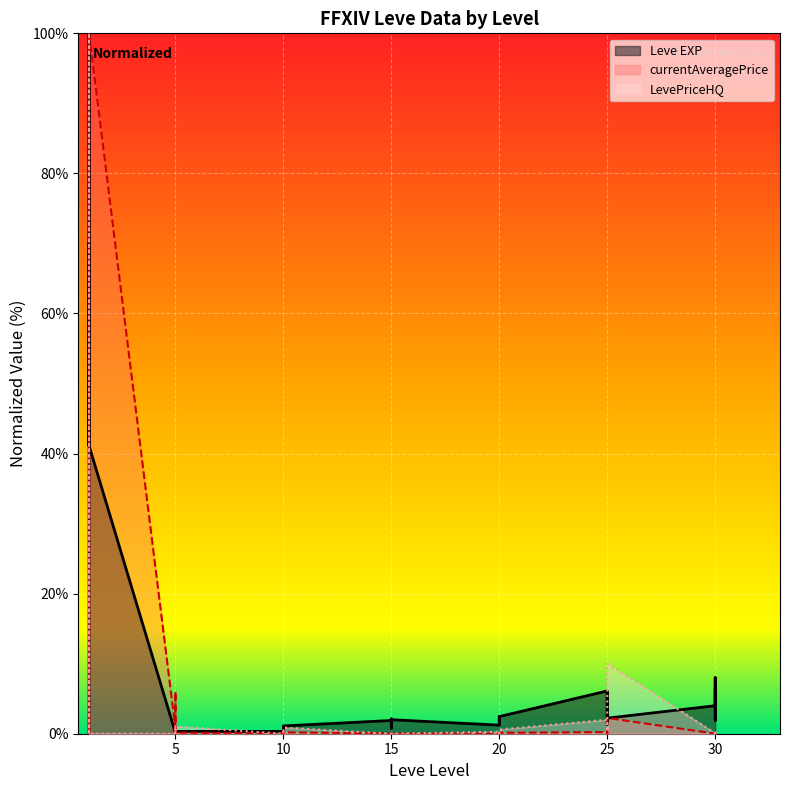

What is the difference between the maximum and minimum values in the LevePriceHQ series?

100.0